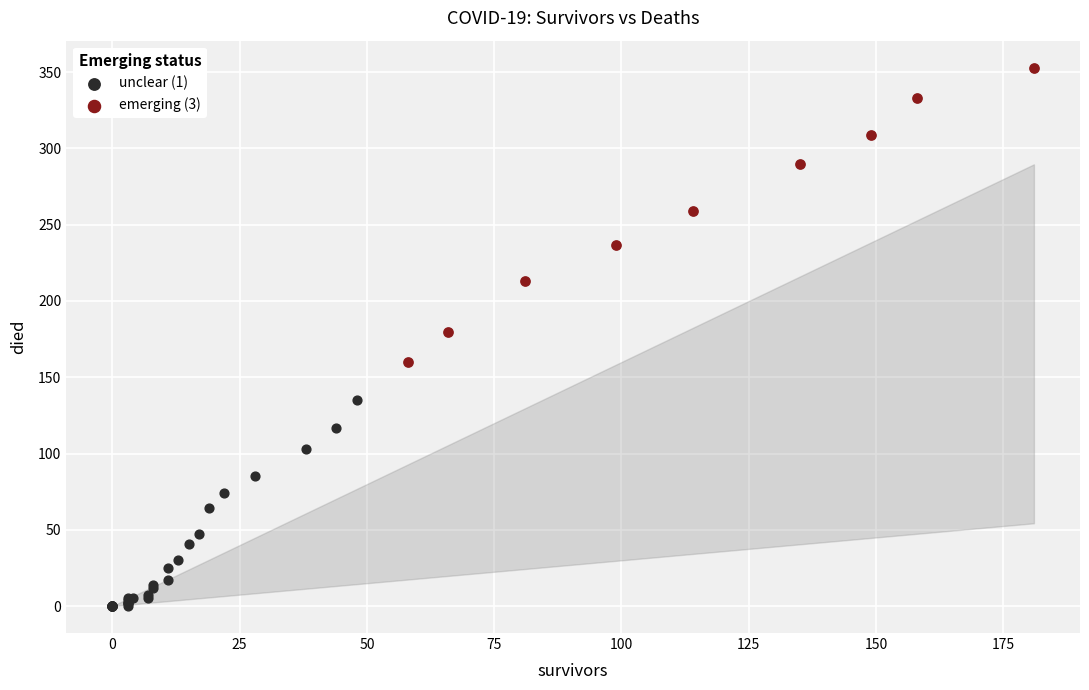

What are all the series names shown in the legend?

unclear (1), emerging (3)